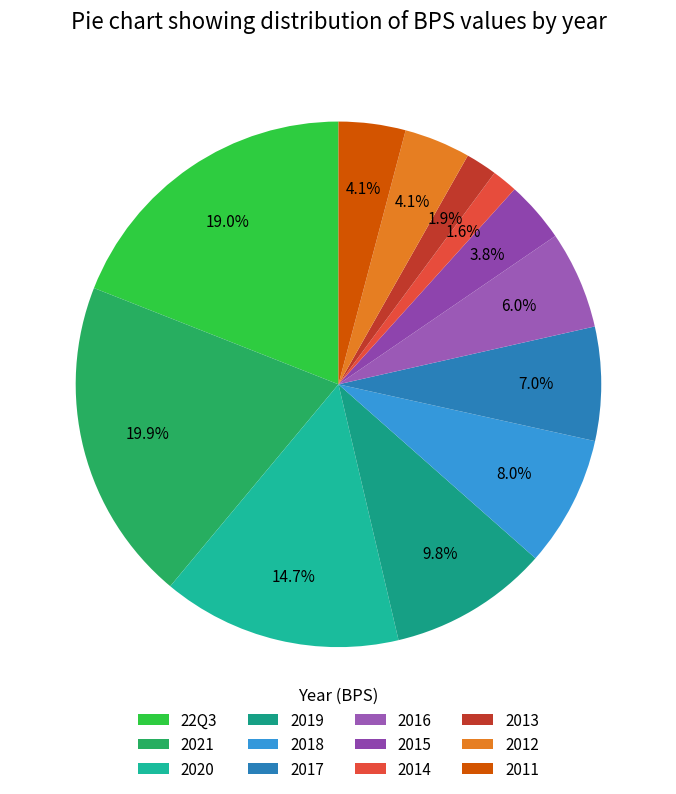

True or false: 2020 accounts for 6% of the total.

False